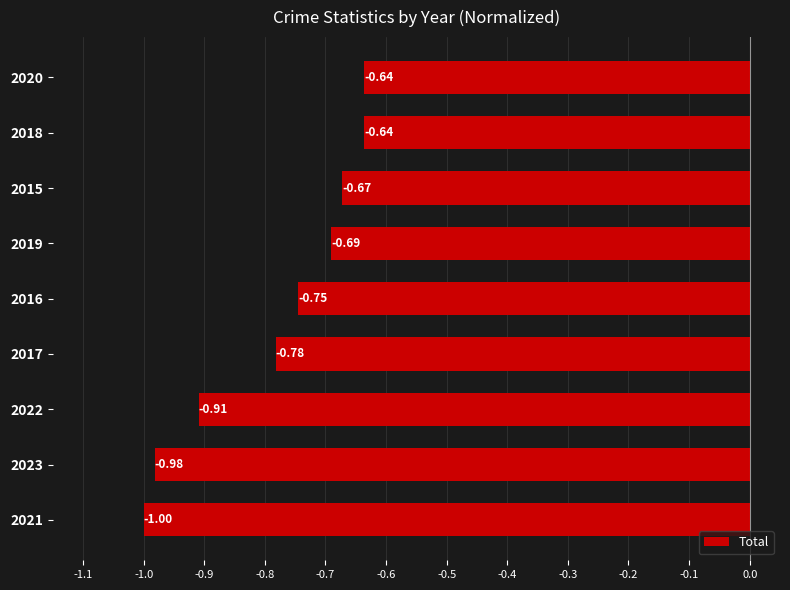

Between 2017 and 2019, which is larger?

2019